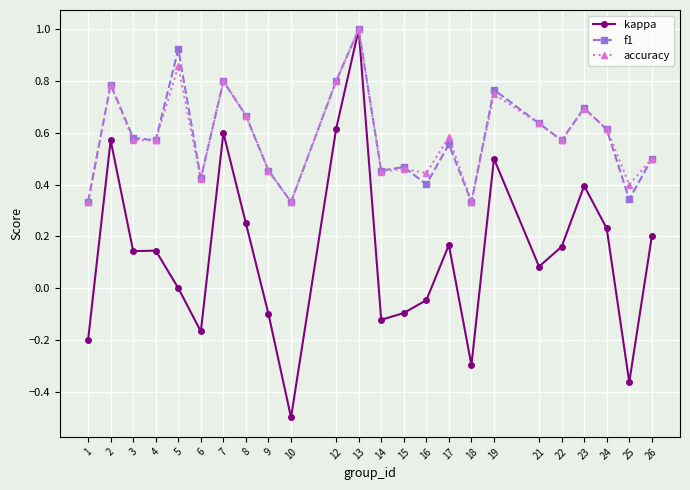

How many accuracy values are between 0 and 1?

24